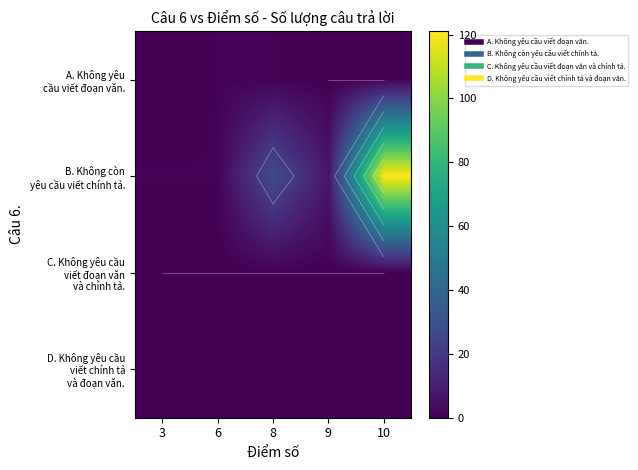

Rank the series by their maximum value, from highest to lowest.

B. Không còn yêu cầu viết chính tả., A. Không yêu cầu viết đoạn văn., C. Không yêu cầu viết đoạn văn và chính tả., D. Không yêu cầu viết chính tả và đoạn văn.